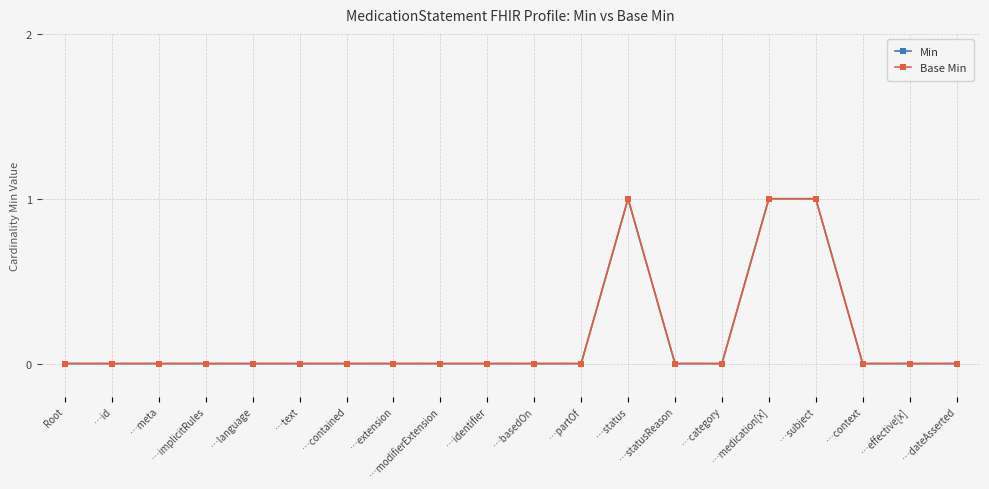

True or false: Base Min and Min cross at least once.

False